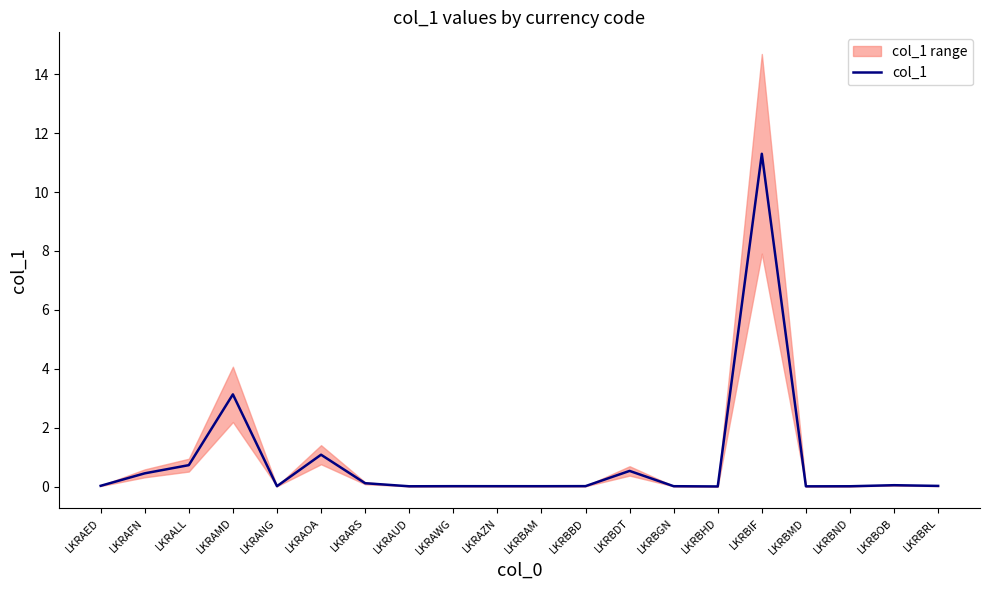

Rank the categories by value from lowest to highest.

LKRBHD, LKRBMD, LKRAUD, LKRBND, LKRBAM, LKRBGN, LKRAZN, LKRAWG, LKRANG, LKRBBD, LKRBRL, LKRAED, LKRBOB, LKRARS, LKRAFN, LKRBDT, LKRALL, LKRAOA, LKRAMD, LKRBIF